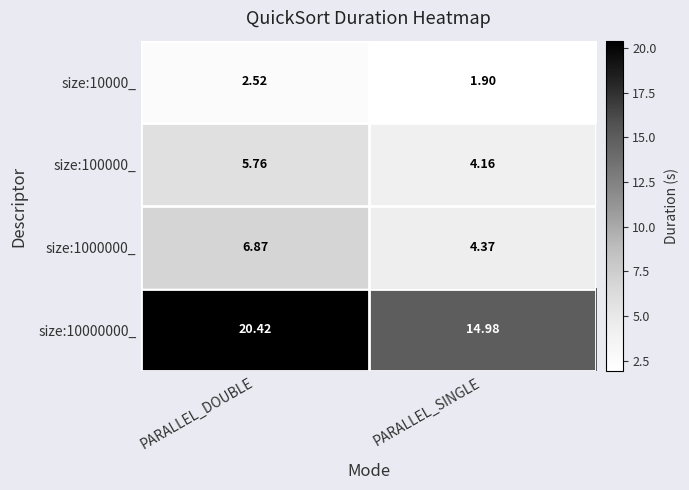

At which label is size:10000_ closest to 2?

PARALLEL_SINGLE